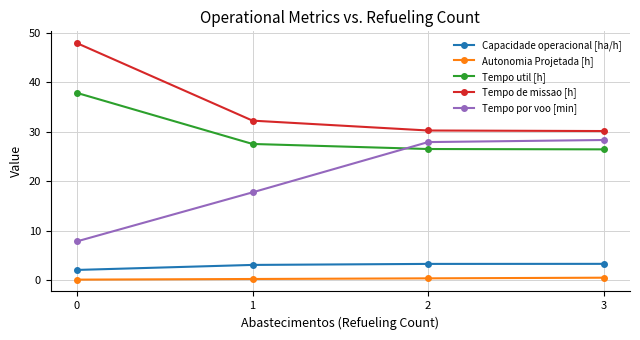

Count the number of data series in this chart.

5